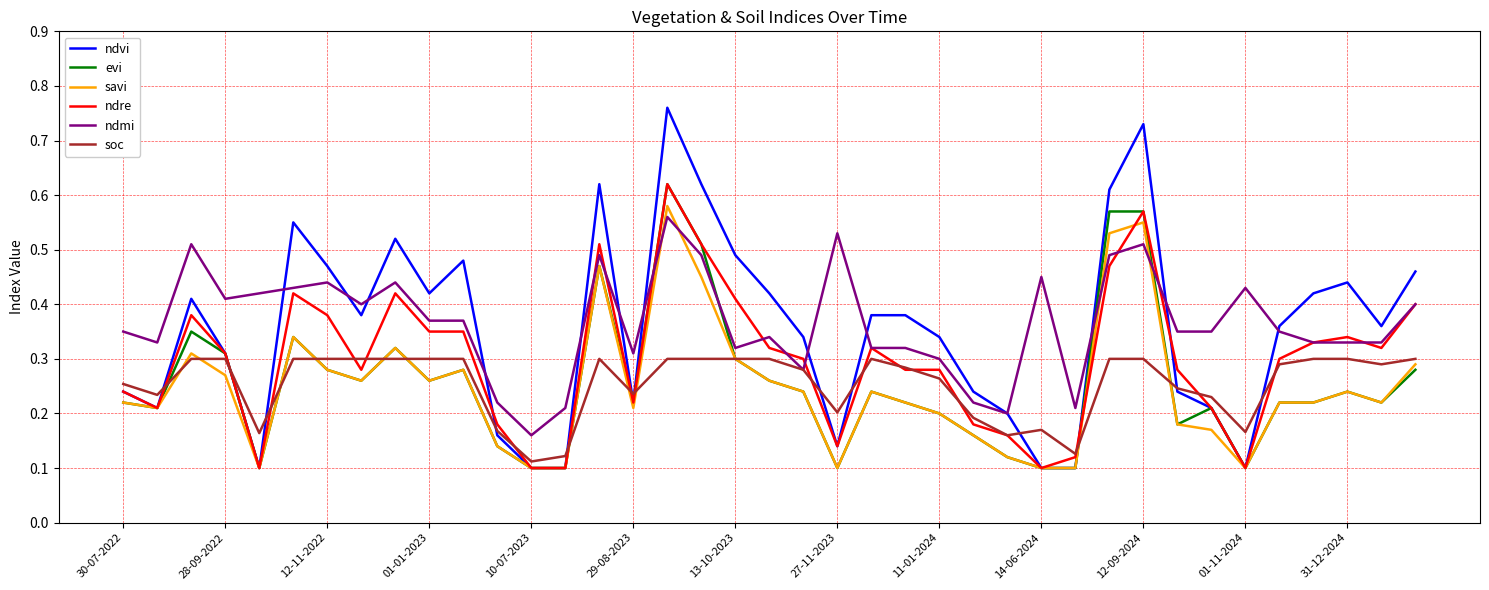

Which series ends up on top after the final intersection of ndmi and evi?

ndmi